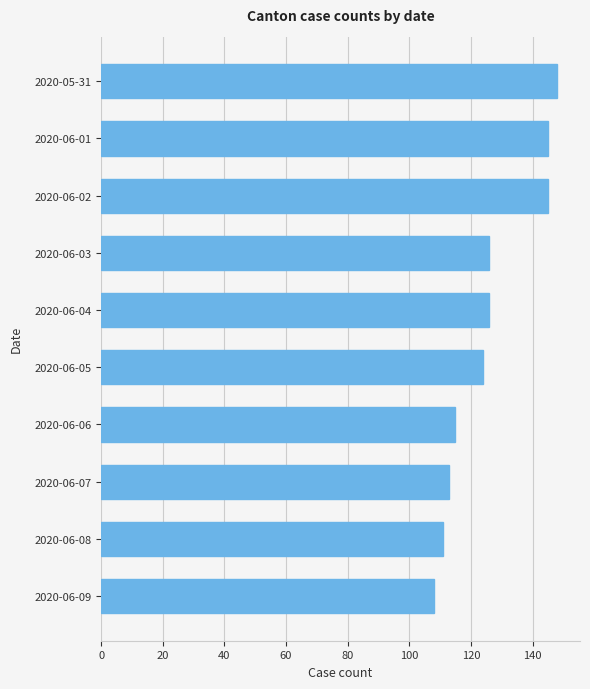

Which category has the highest value across all series?

2020-05-31